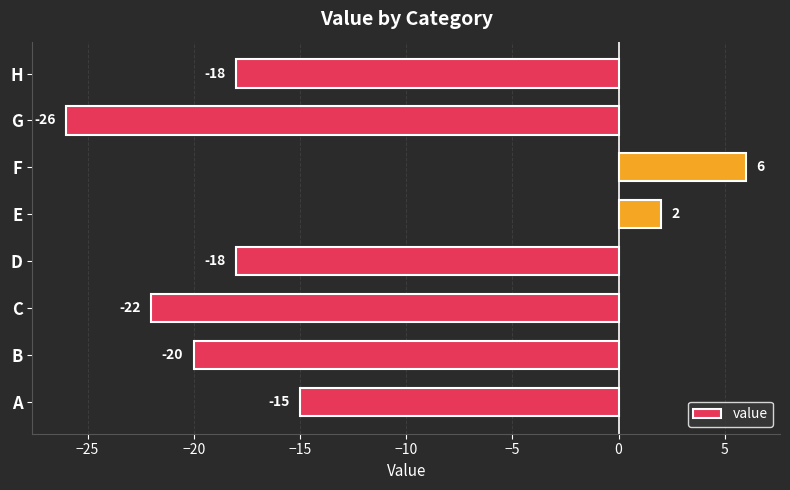

What is the difference between the second highest and second lowest values?

24